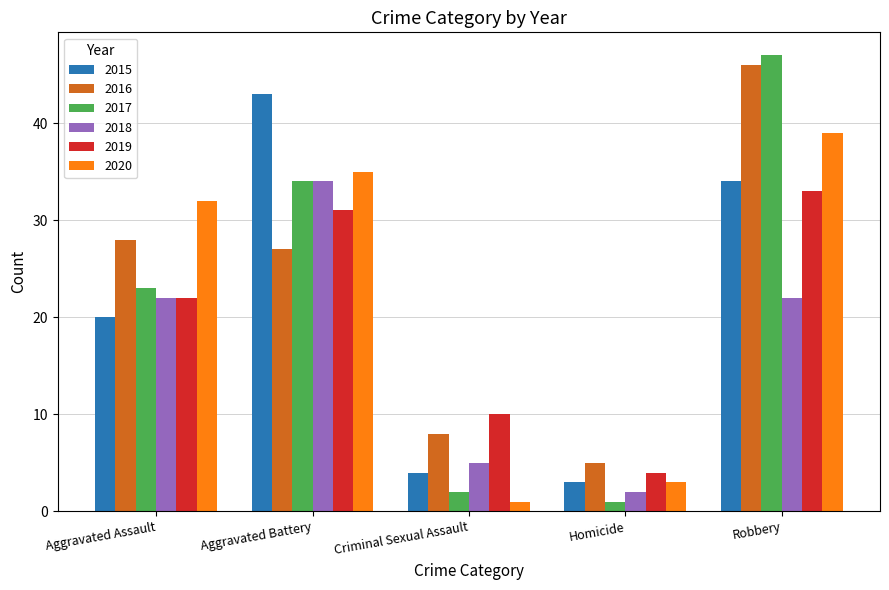

Which category has the highest value across all series?

Robbery